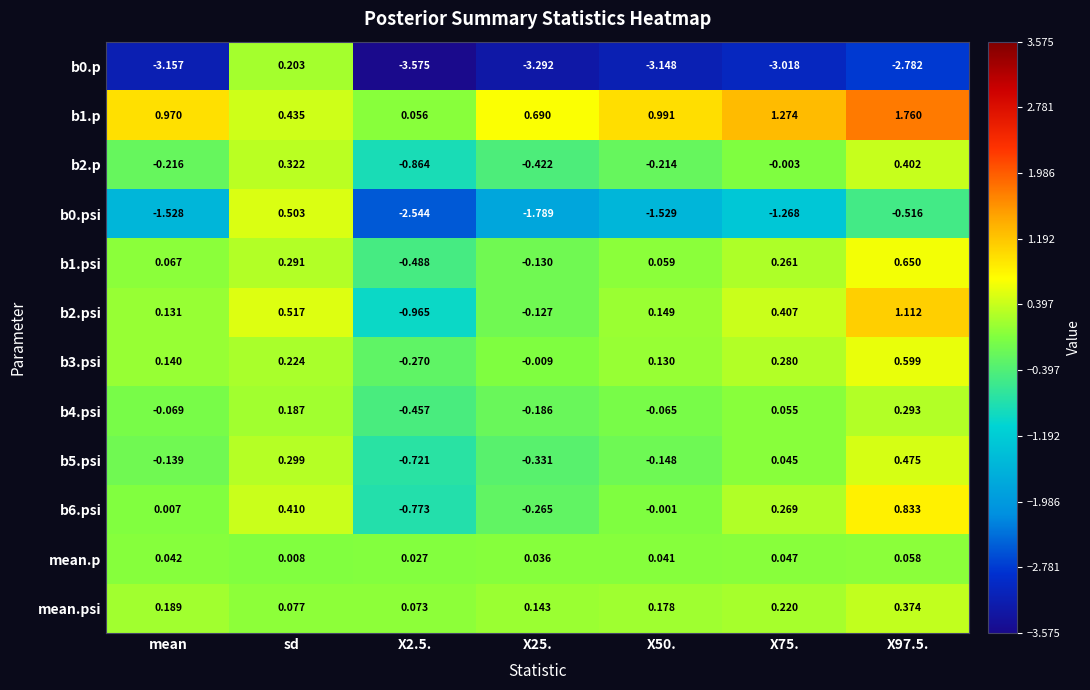

Where does the b2.psi series first go above 0?

mean